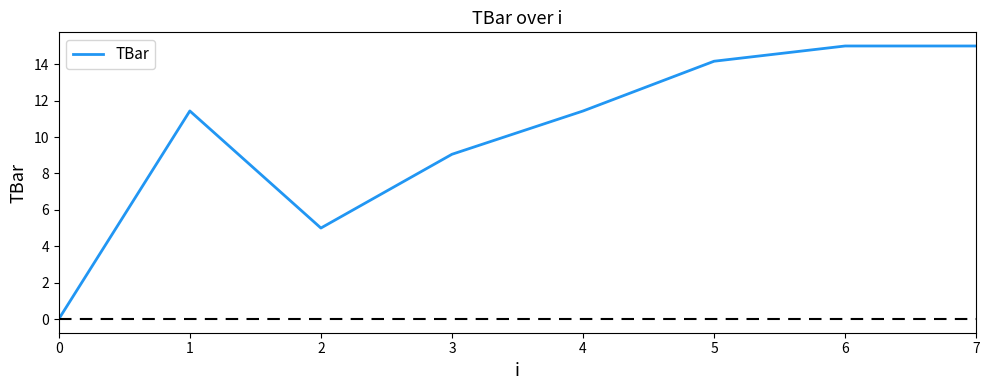

How many values are below 11?

3